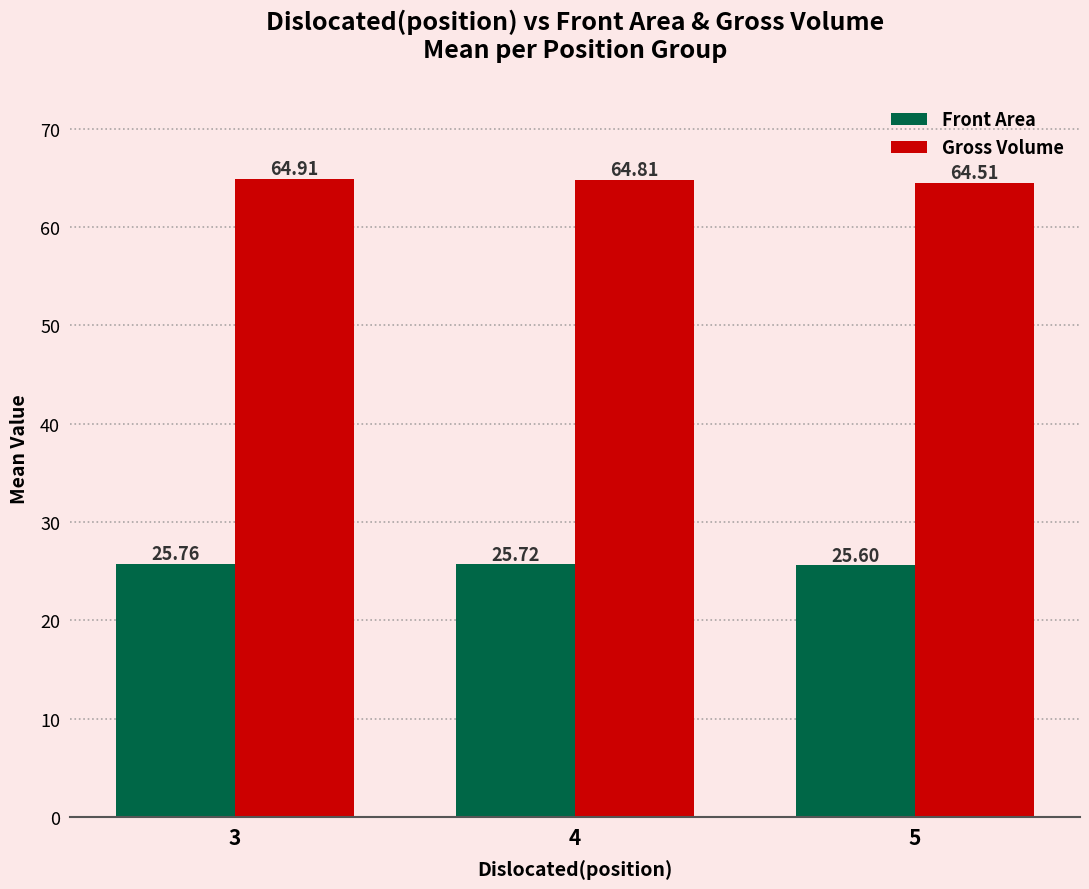

Reading left to right, extract all data points from this chart.

Front Area: 3=25.8	4=25.7	5=25.6
Gross Volume: 3=64.9	4=64.8	5=64.5